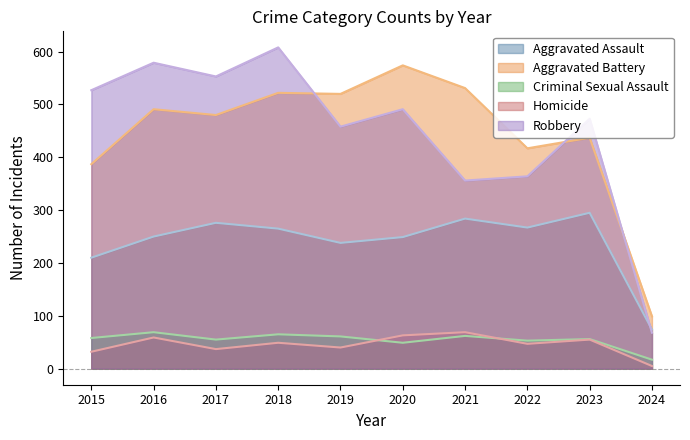

What is the difference between the highest and lowest values at 2018?

559